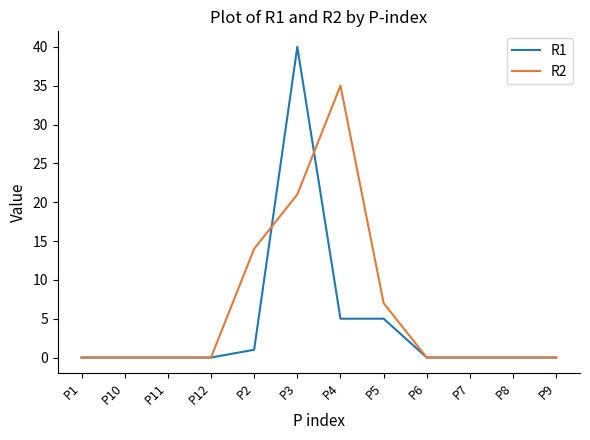

What is the average value of the R2 series?

6